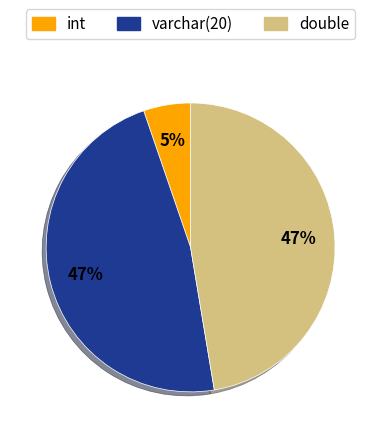

To the nearest percent, what is the average slice percentage?

33%